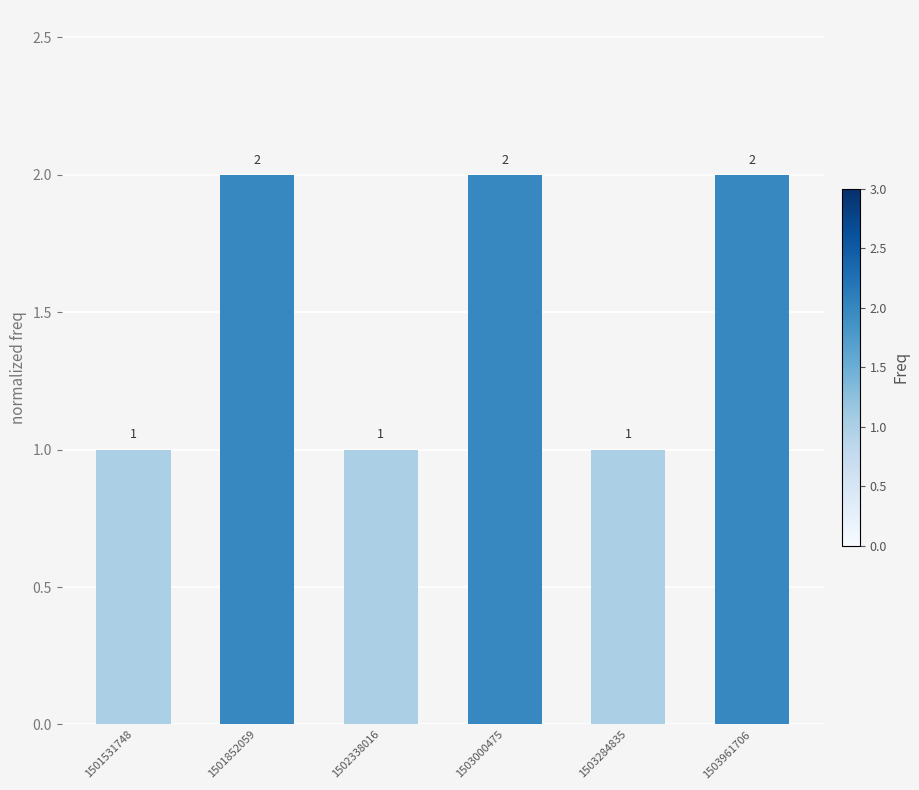

True or false: the data shows 1 at 1501531748.

True